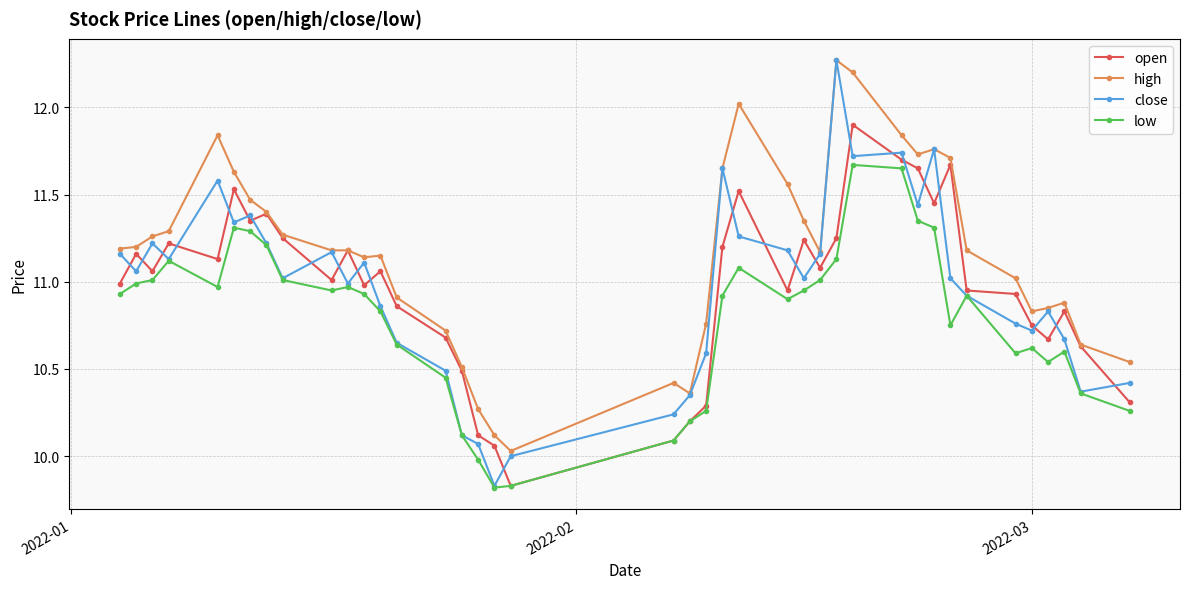

Which series has the widest spread of values?

close